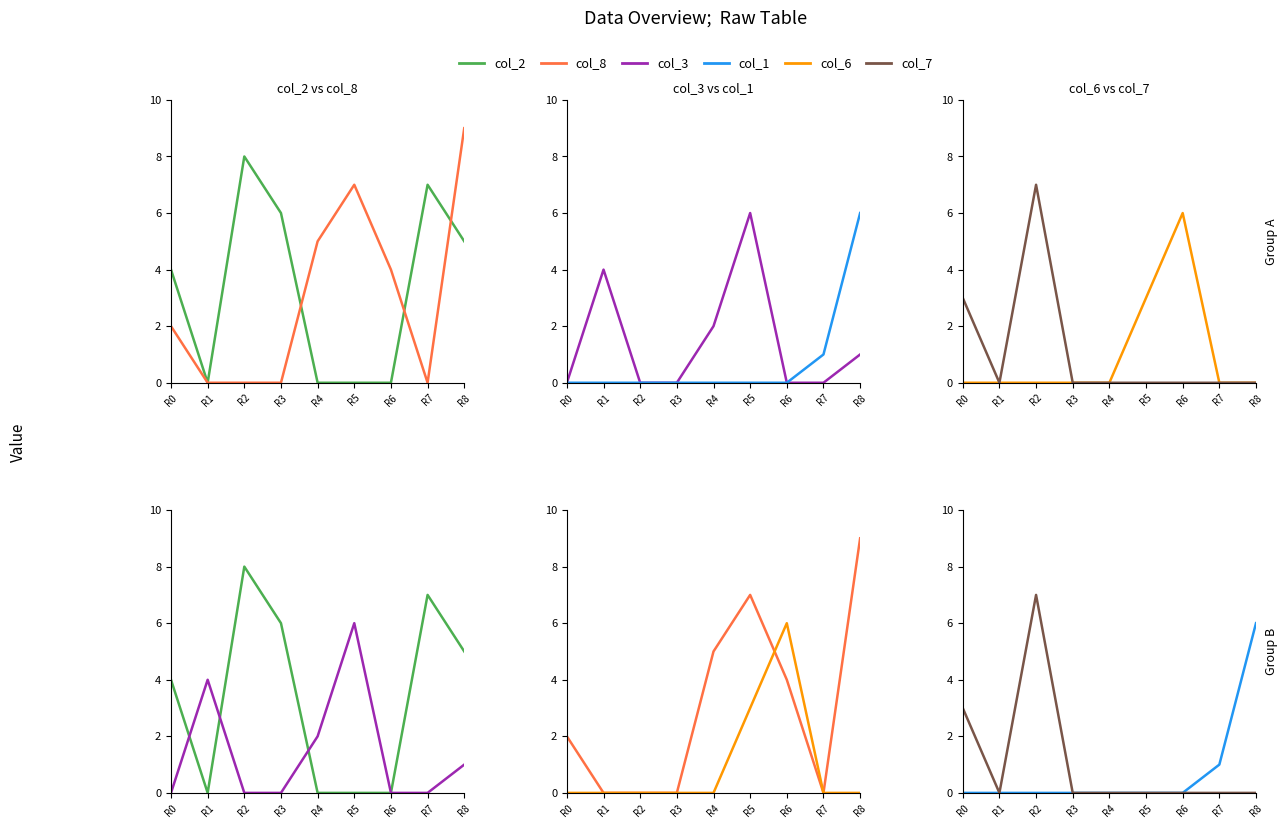

Reading right to left, what are all the values shown in this chart?

col_2: R8=5	R7=7	R6=0	R5=0	R4=0	R3=6	R2=8	R1=0	R0=4
col_8: R8=9	R7=0	R6=4	R5=7	R4=5	R3=0	R2=0	R1=0	R0=2
col_3: R8=1	R7=0	R6=0	R5=6	R4=2	R3=0	R2=0	R1=4	R0=0
col_1: R8=6	R7=1	R6=0	R5=0	R4=0	R3=0	R2=0	R1=0	R0=0
col_6: R8=0	R7=0	R6=6	R5=3	R4=0	R3=0	R2=0	R1=0	R0=0
col_7: R8=0	R7=0	R6=0	R5=0	R4=0	R3=0	R2=7	R1=0	R0=3